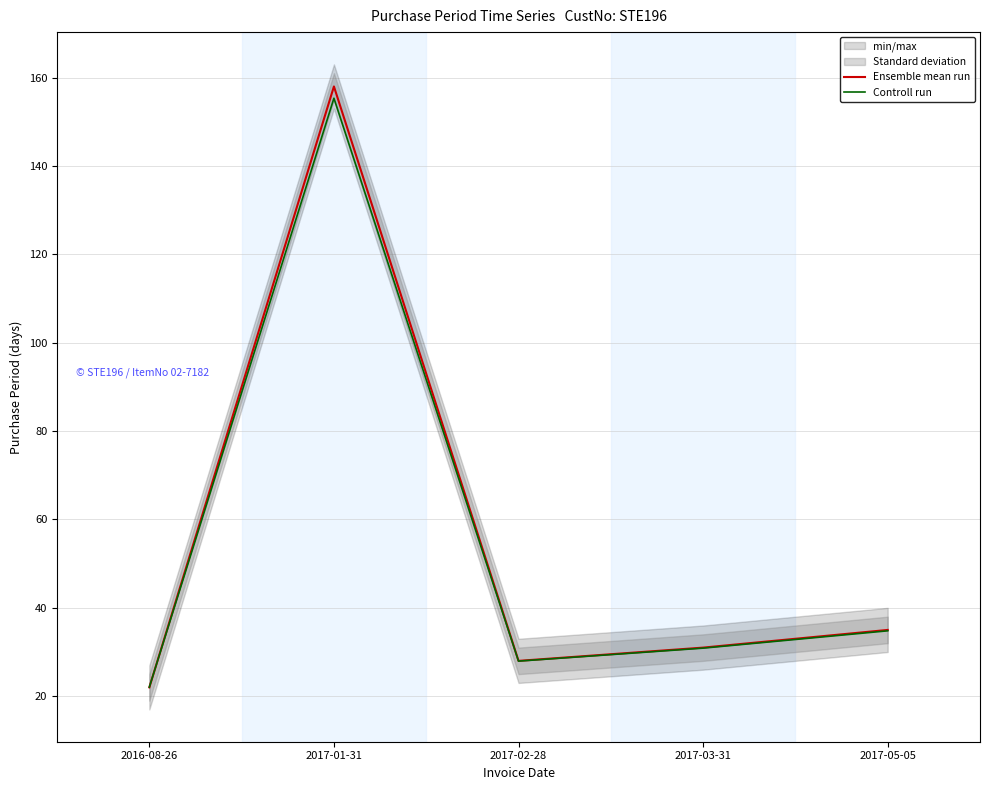

What is the minimum value for Ensemble mean run?

22.0